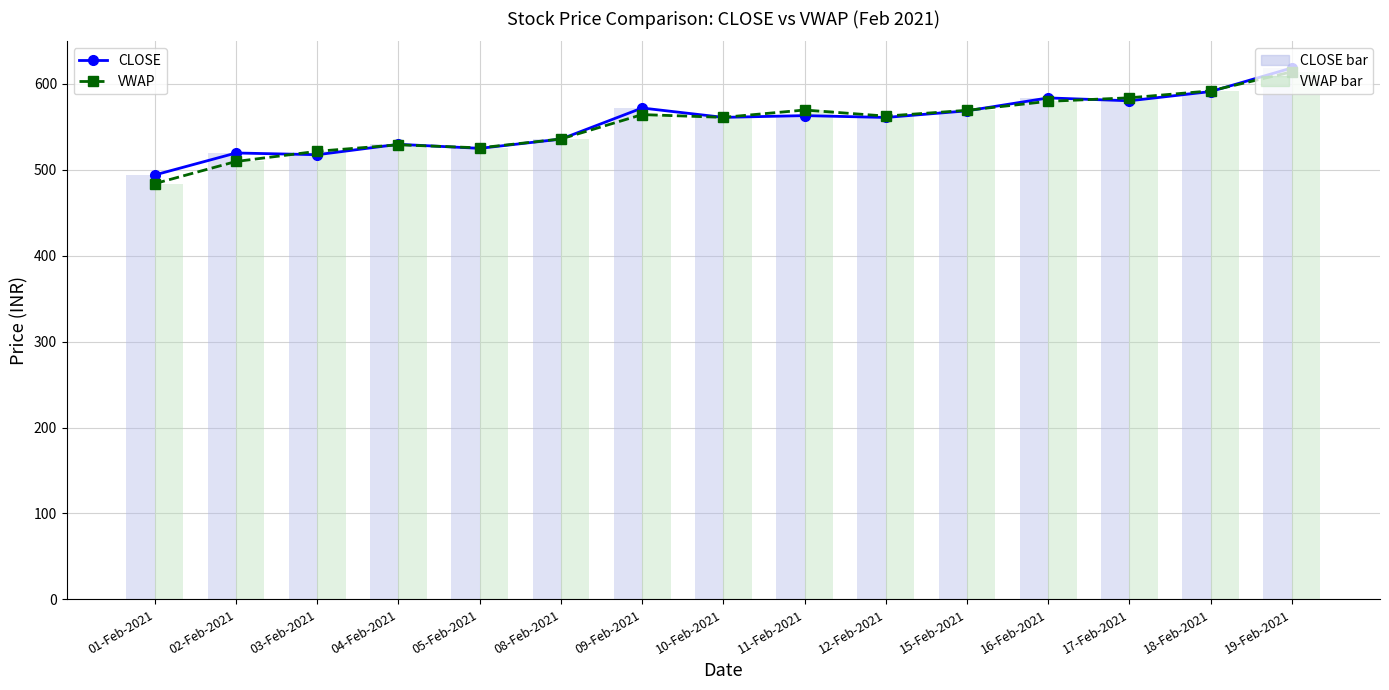

Reading right to left, transcribe all the data shown in this chart.

CLOSE: 618.6	591.1	580.4	583.7	568.6	561.0	563.1	561.0	572.0	535.8	525.0	529.7	517.6	519.6	494.1
VWAP: 614.1	591.9	583.8	579.7	569.3	562.5	569.6	561.1	564.3	535.9	525.6	529.1	521.6	509.7	484.0